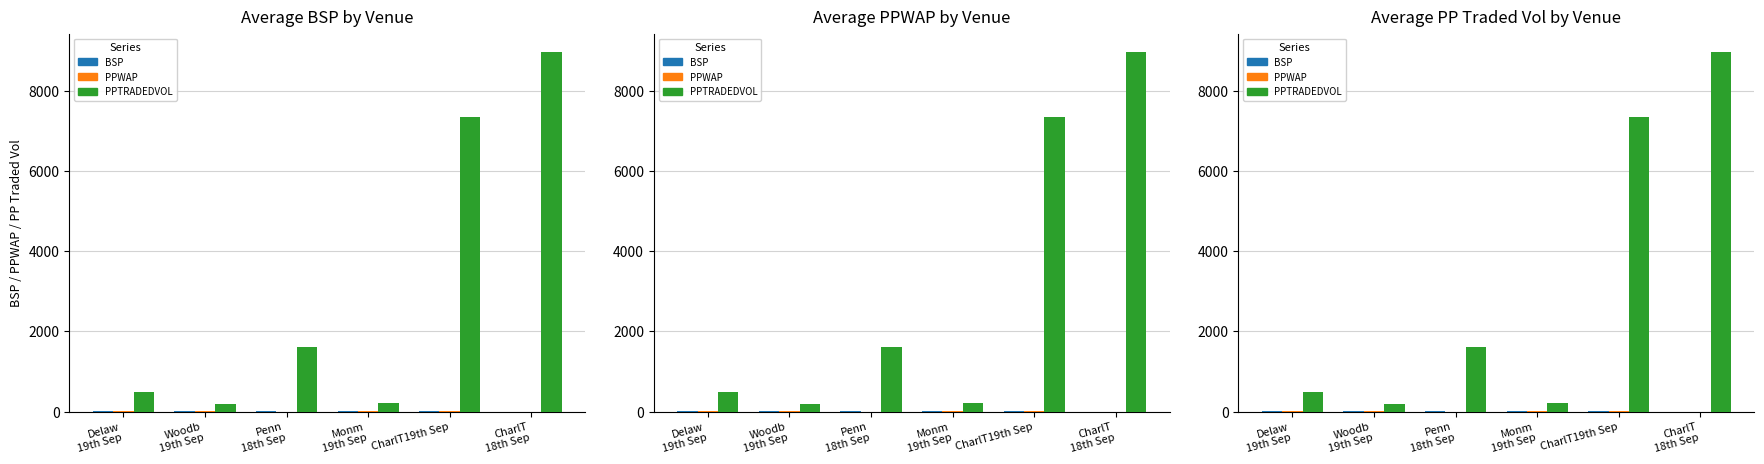

Which category has the lowest value in the PPTRADEDVOL series?

Woodb
19th Sep